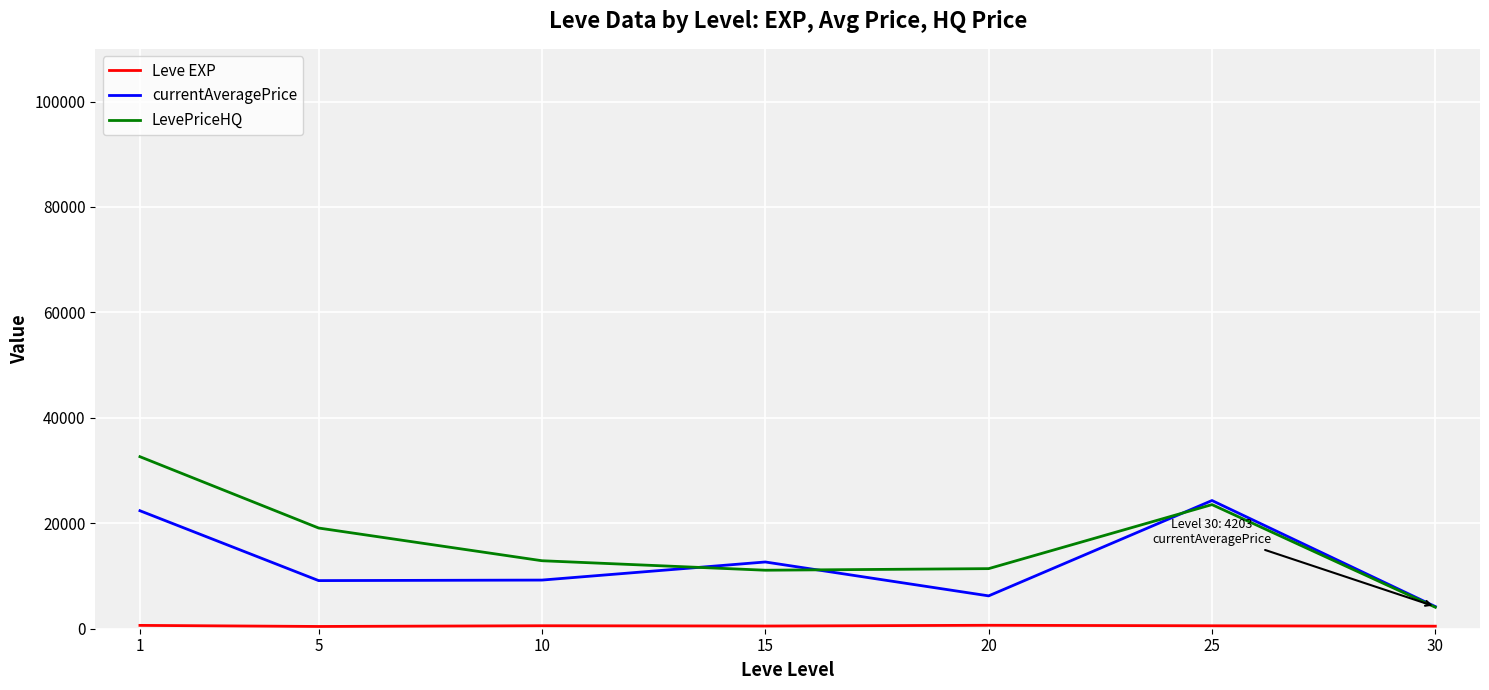

Which series has the widest spread of values?

LevePriceHQ